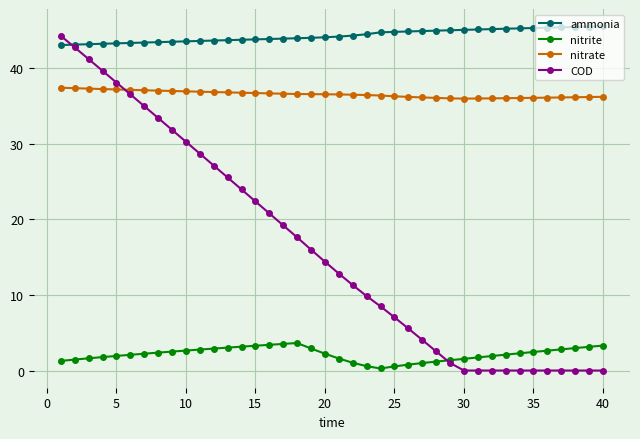

In nitrite, how many points are higher than both neighbors (excluding endpoints)?

1